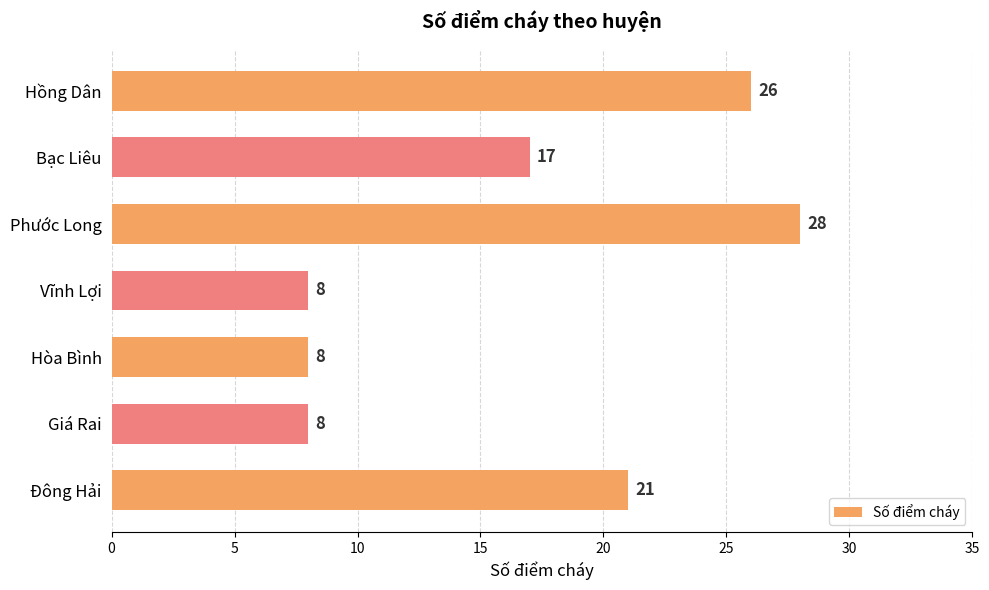

Which category has the highest value across all series?

Phước Long